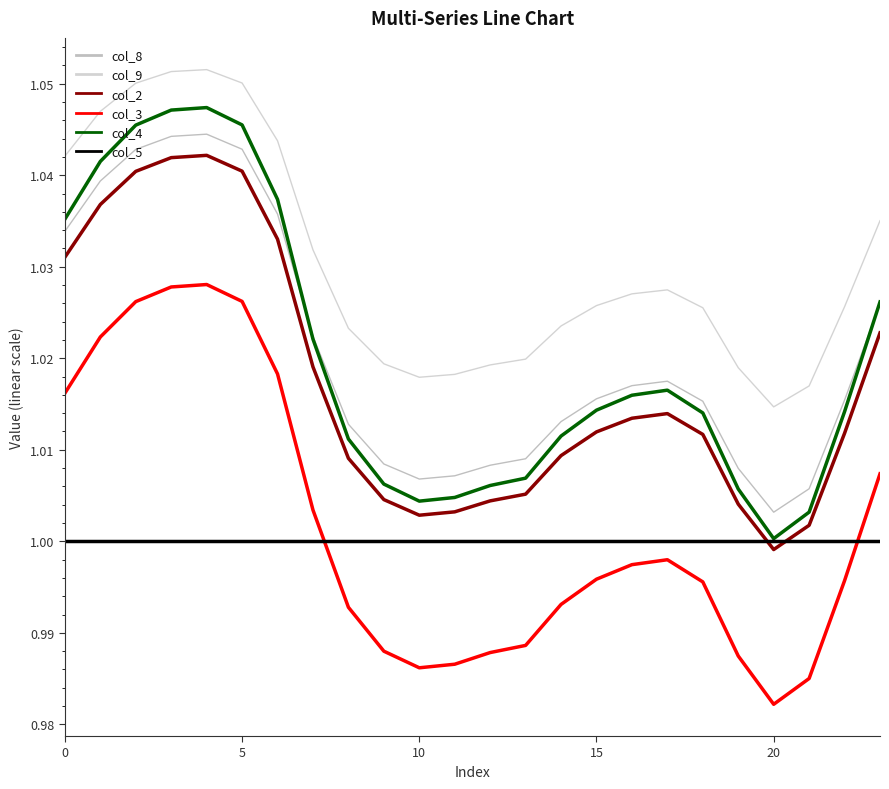

Which series has the largest total across all categories?

col_9